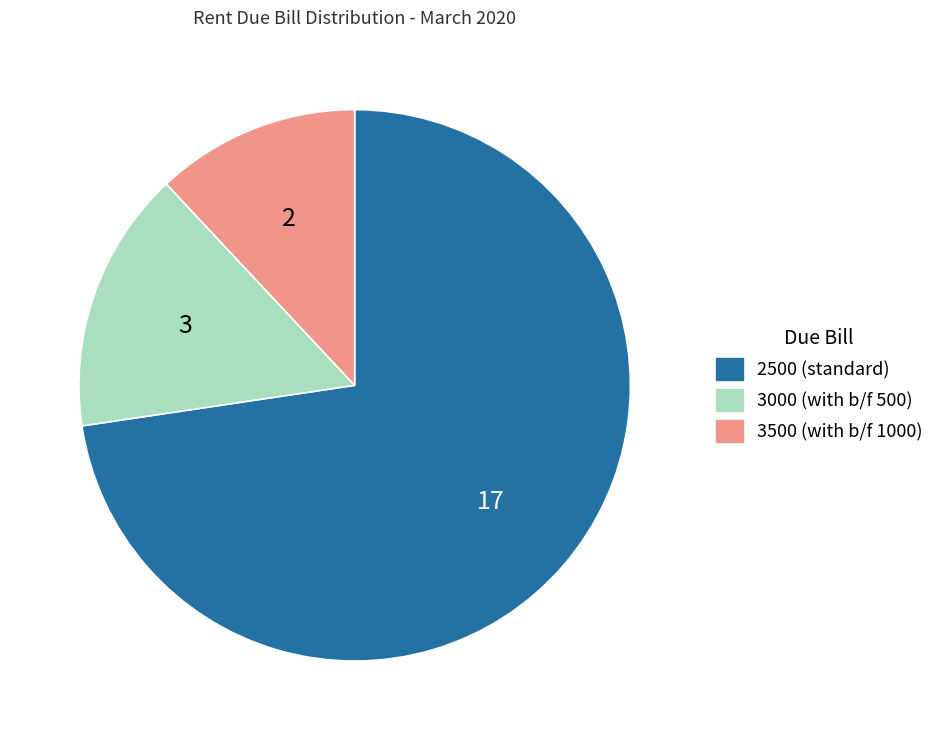

Is there any slice that represents more than half of the pie?

Yes